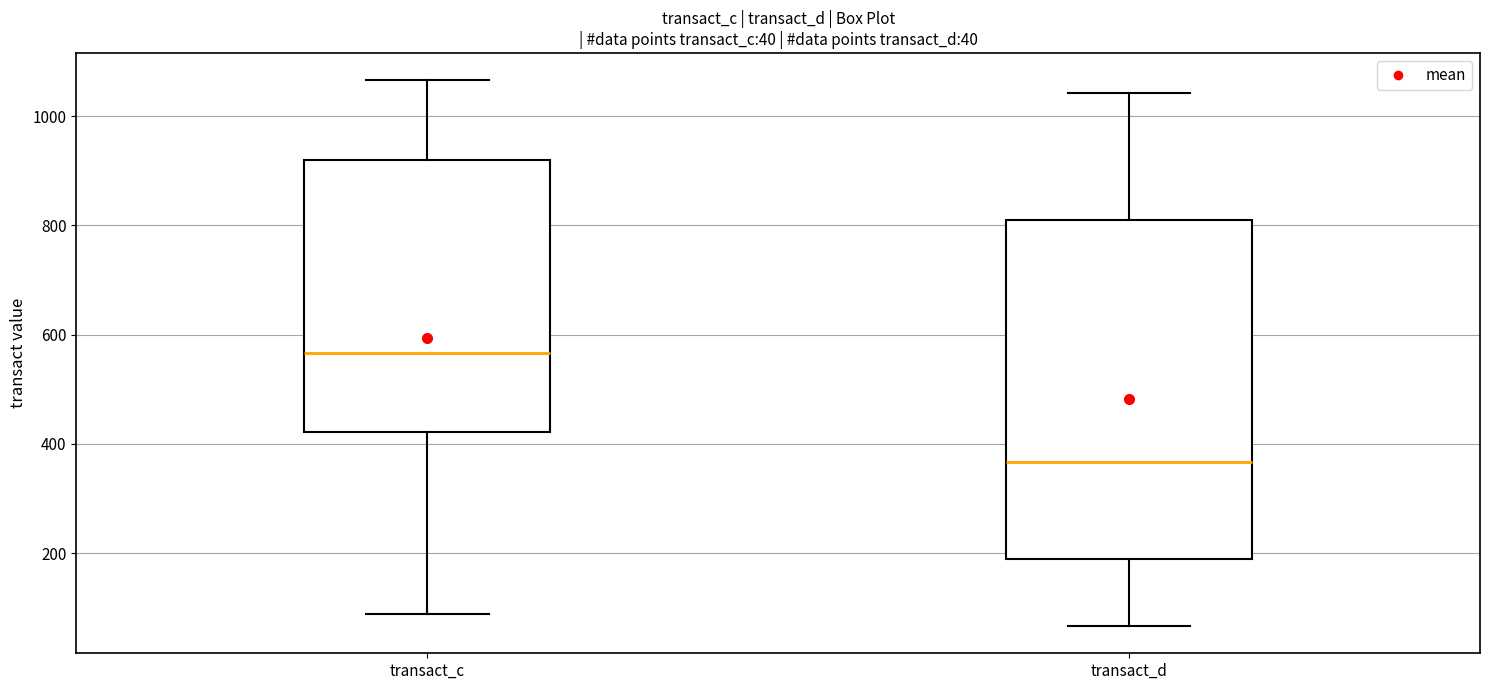

Comparing the boxes themselves (not the whiskers), which one is the tallest?

transact_d